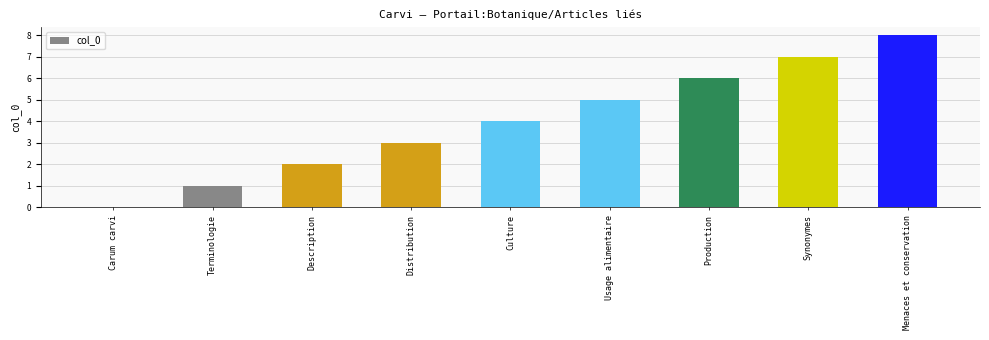

What is the change in value from Carum carvi to Description?

+2